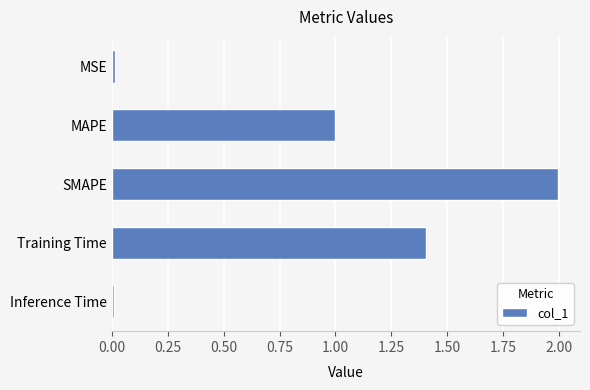

Are the bars grouped side by side (vs. stacked)?

No